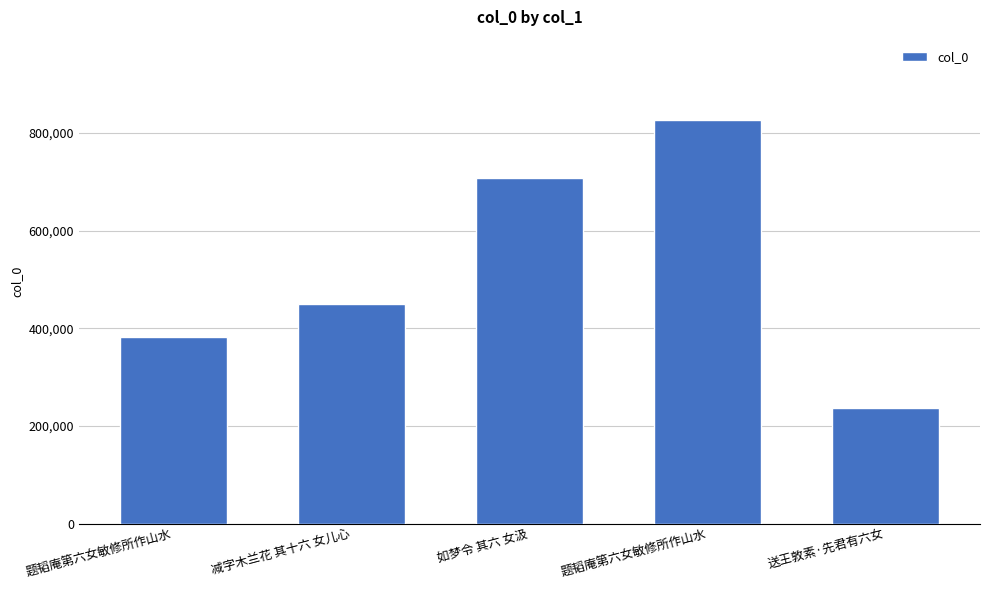

What is the smallest value displayed?

237842